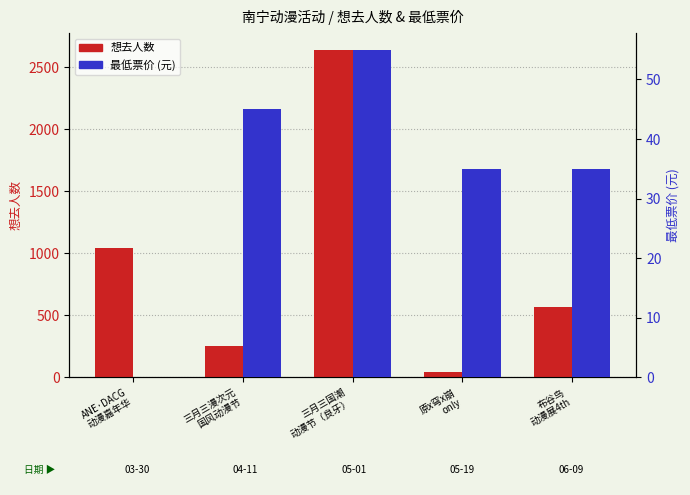

Is it true that 想去人数 equals 250 at 三月三漫次元
国风动漫节?

True